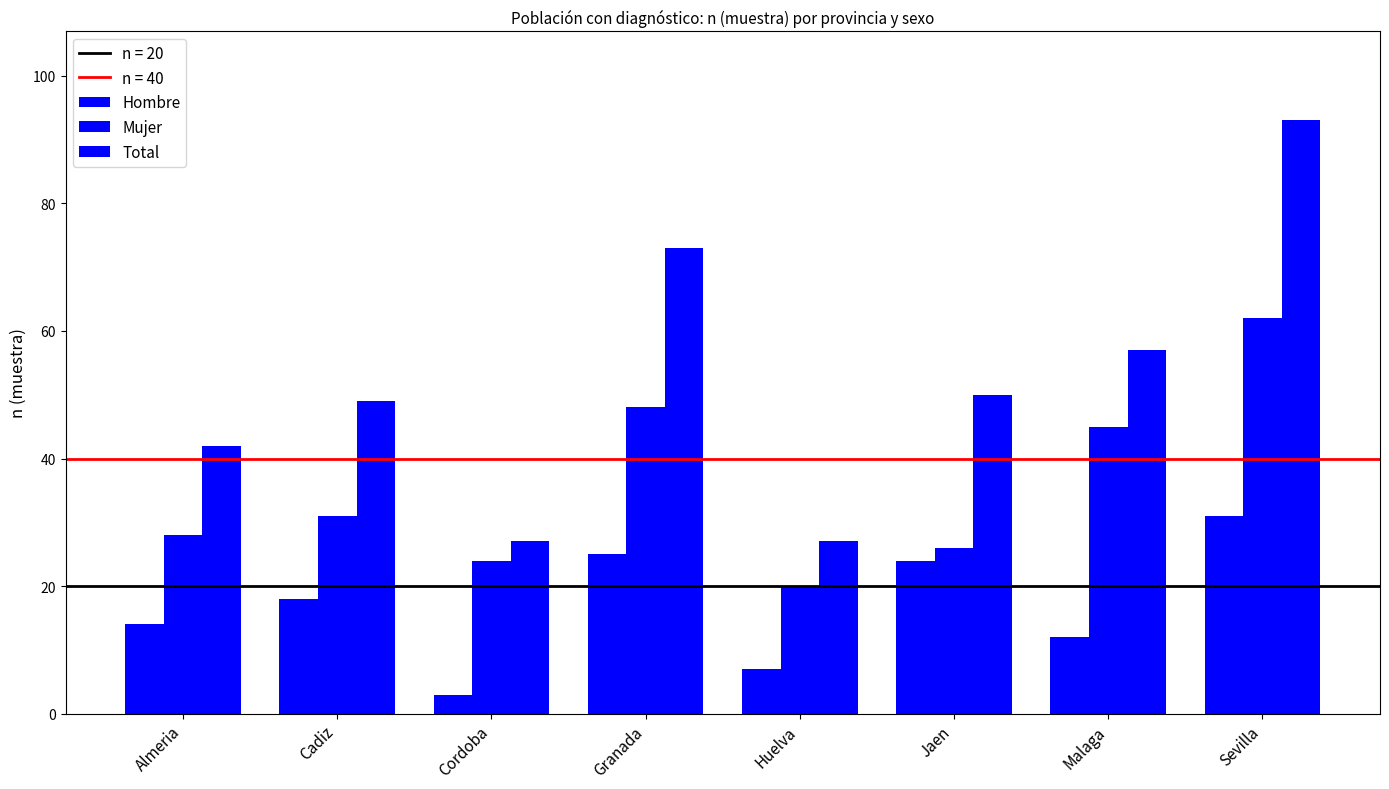

What is the value of the Mujer bar at the 6th from the left?

26